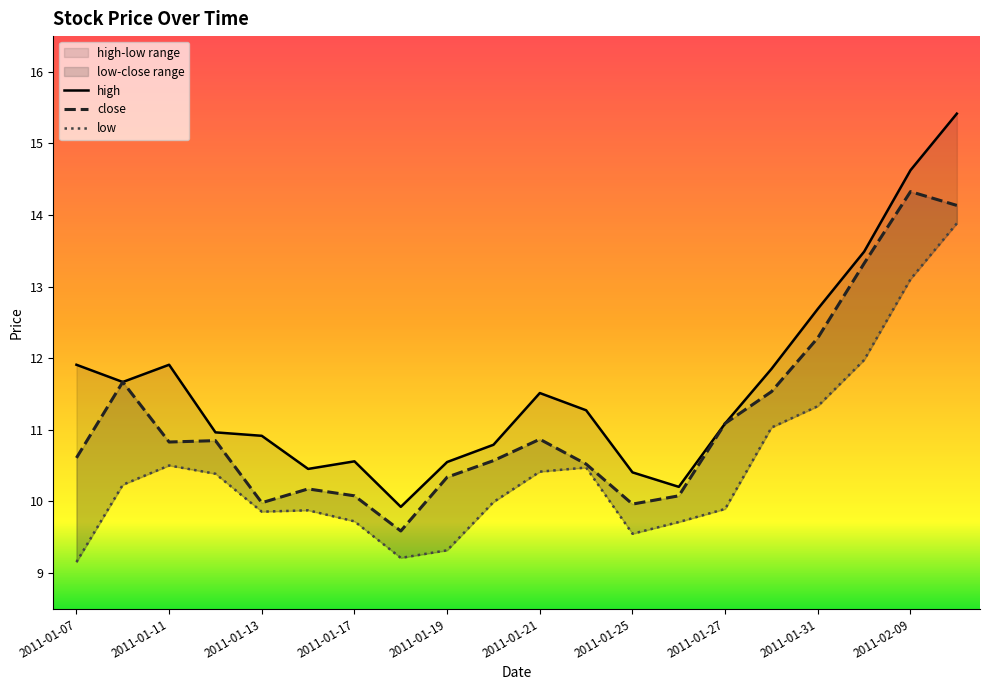

At which category does high reach its first local valley?

2011-01-10